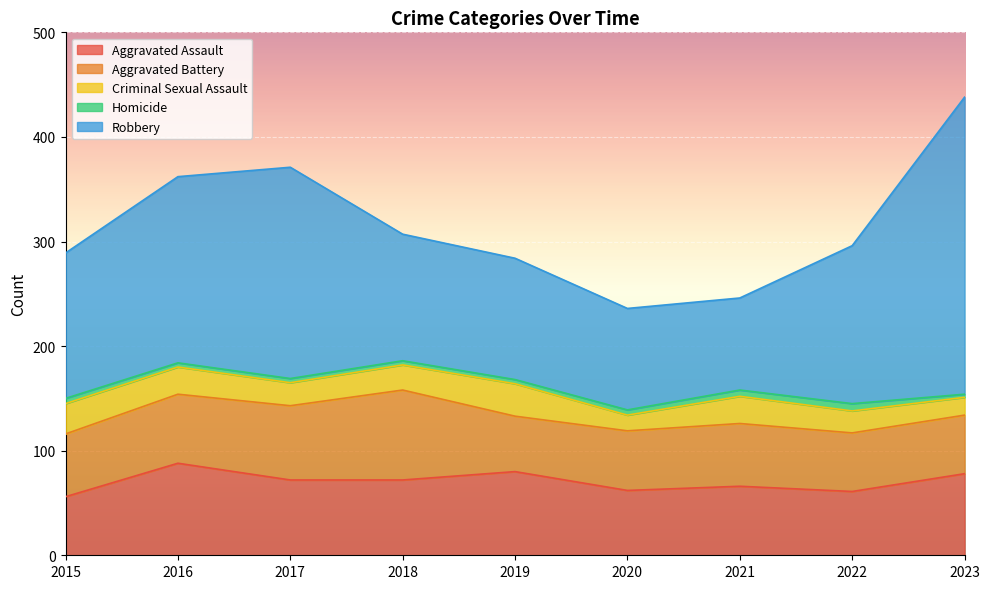

At which category does the chart reach its peak across all series?

2023